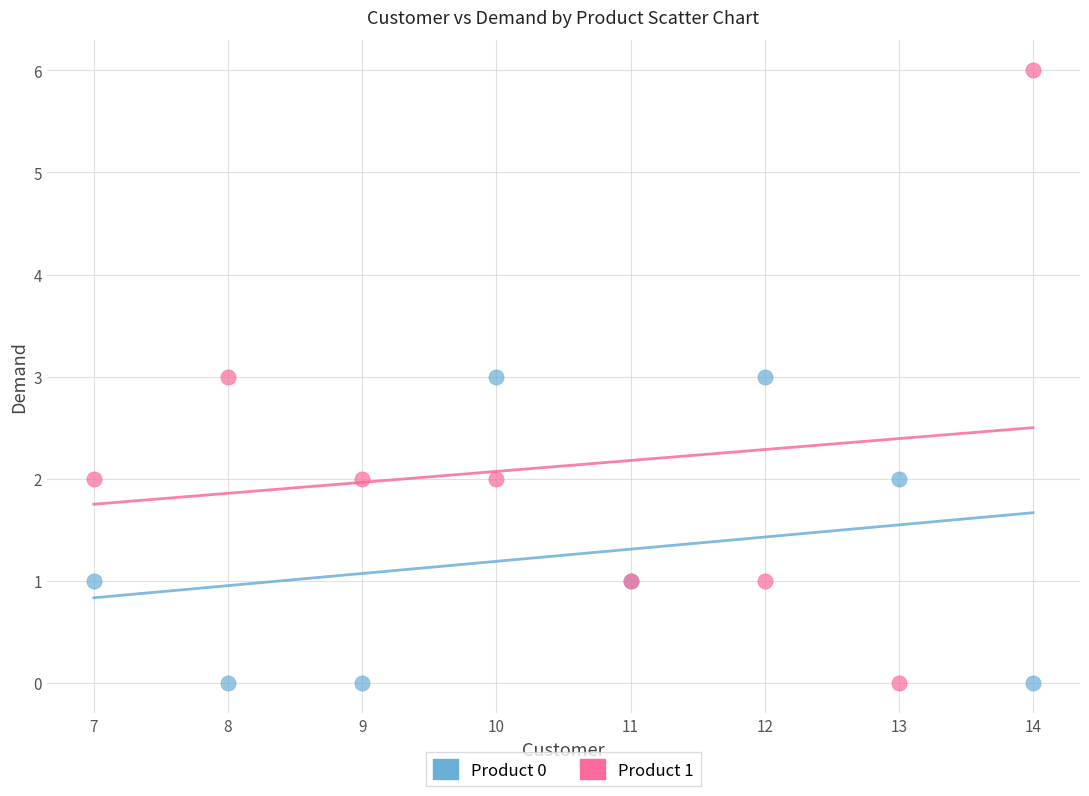

What is the X range (max minus min) for the scatter plot?

7